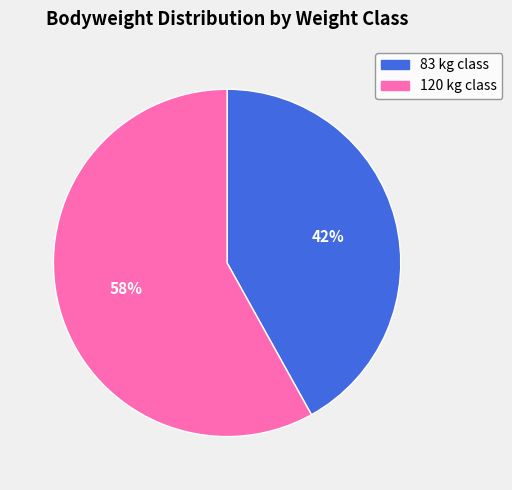

Do 83 and 120 together represent more than half of the pie?

Yes